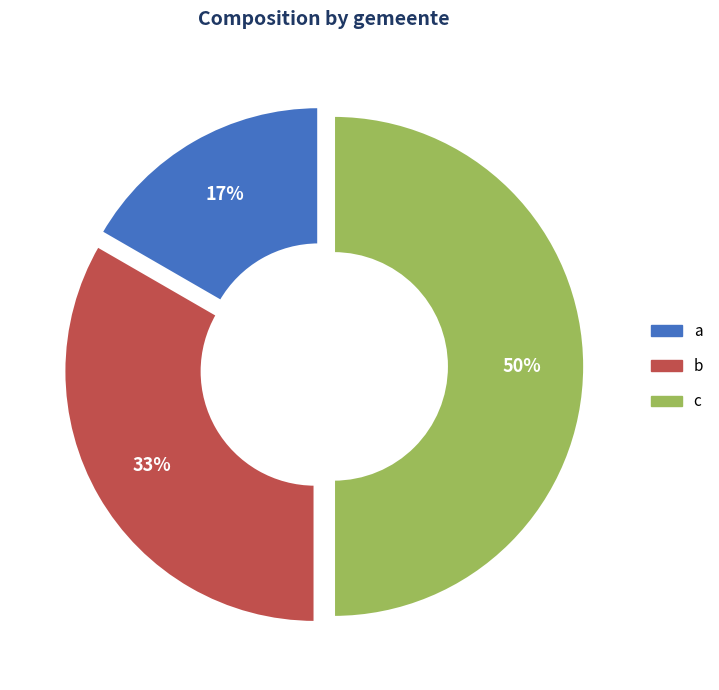

Count the number of slices in the pie.

3